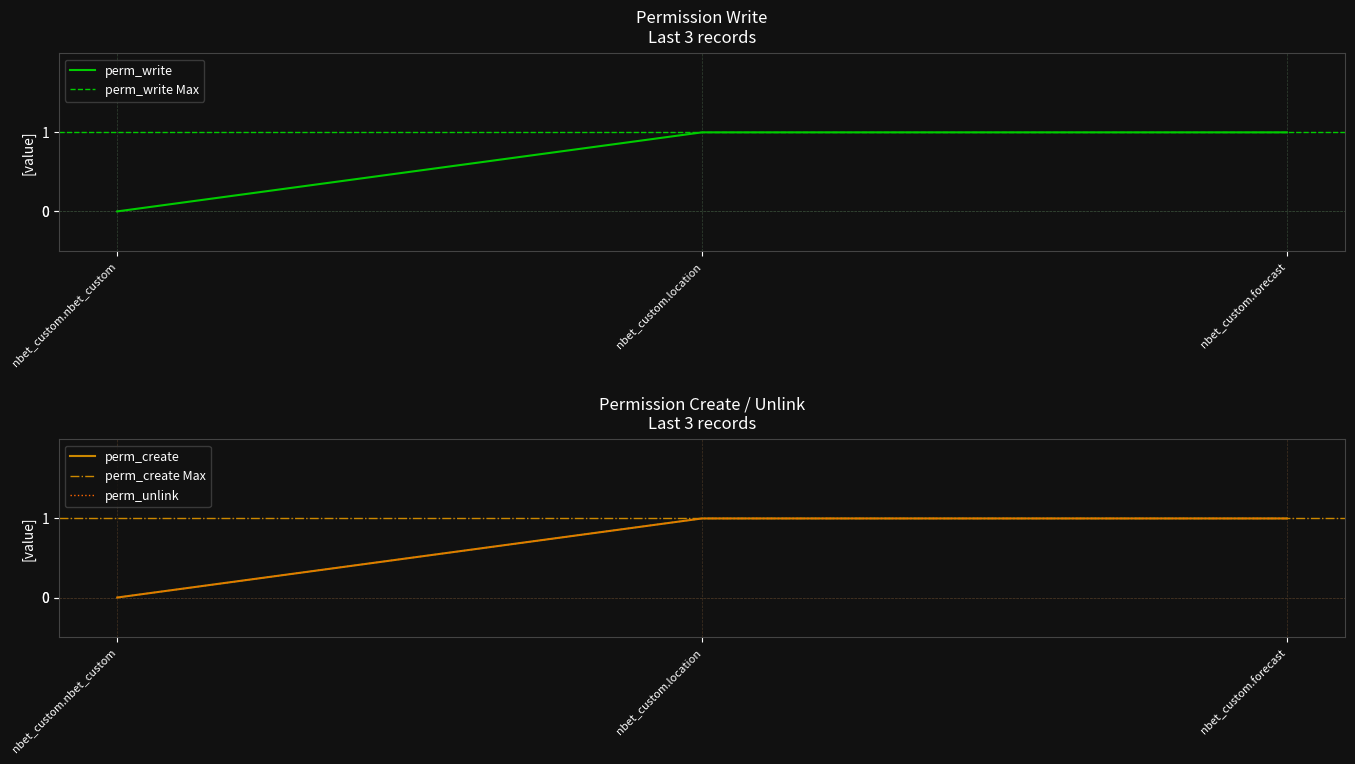

What is the average value of the perm_unlink series?

1